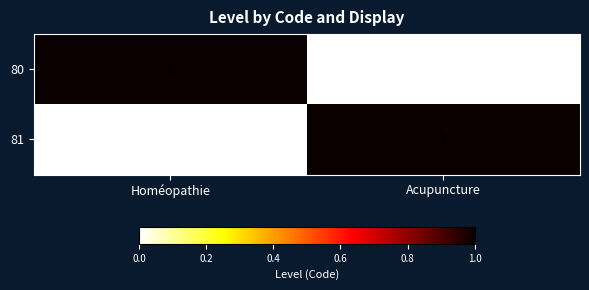

What is the difference between the highest and lowest values at Homéopathie?

1